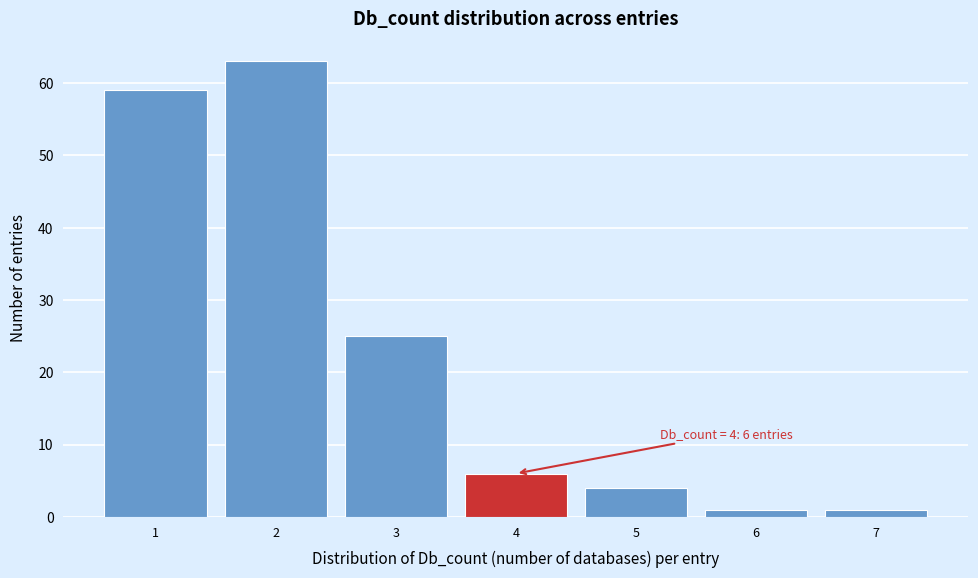

Which range on the x-axis has the tallest bar?

1.5 to 2.5